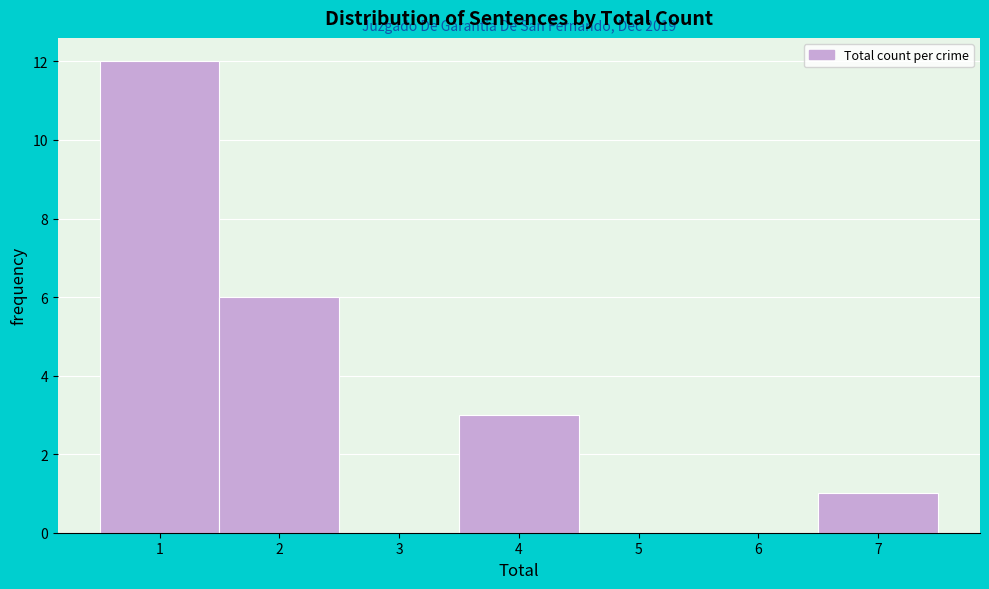

Over which range of the x-axis is the bar tallest?

0.5 to 1.5